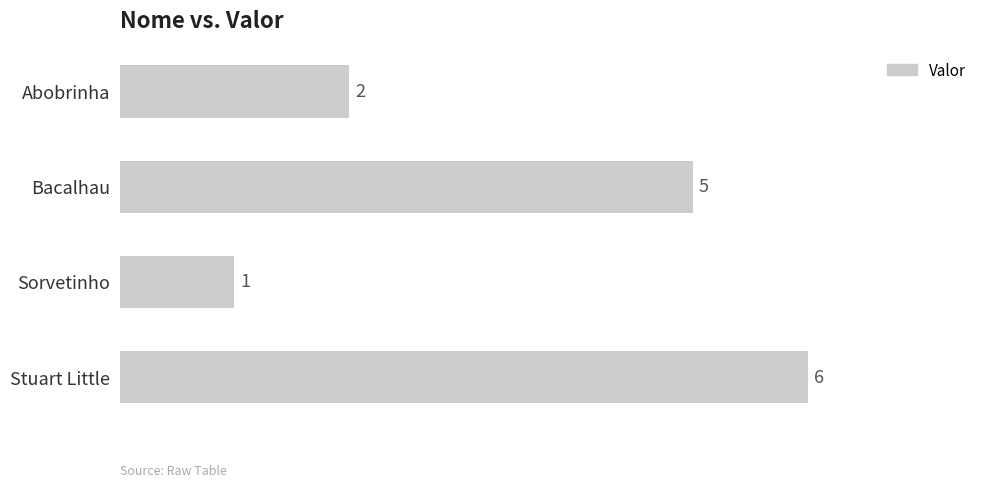

Reading bottom to top, what are all the values shown in this chart?

Stuart Little=6	Sorvetinho=1	Bacalhau=5	Abobrinha=2